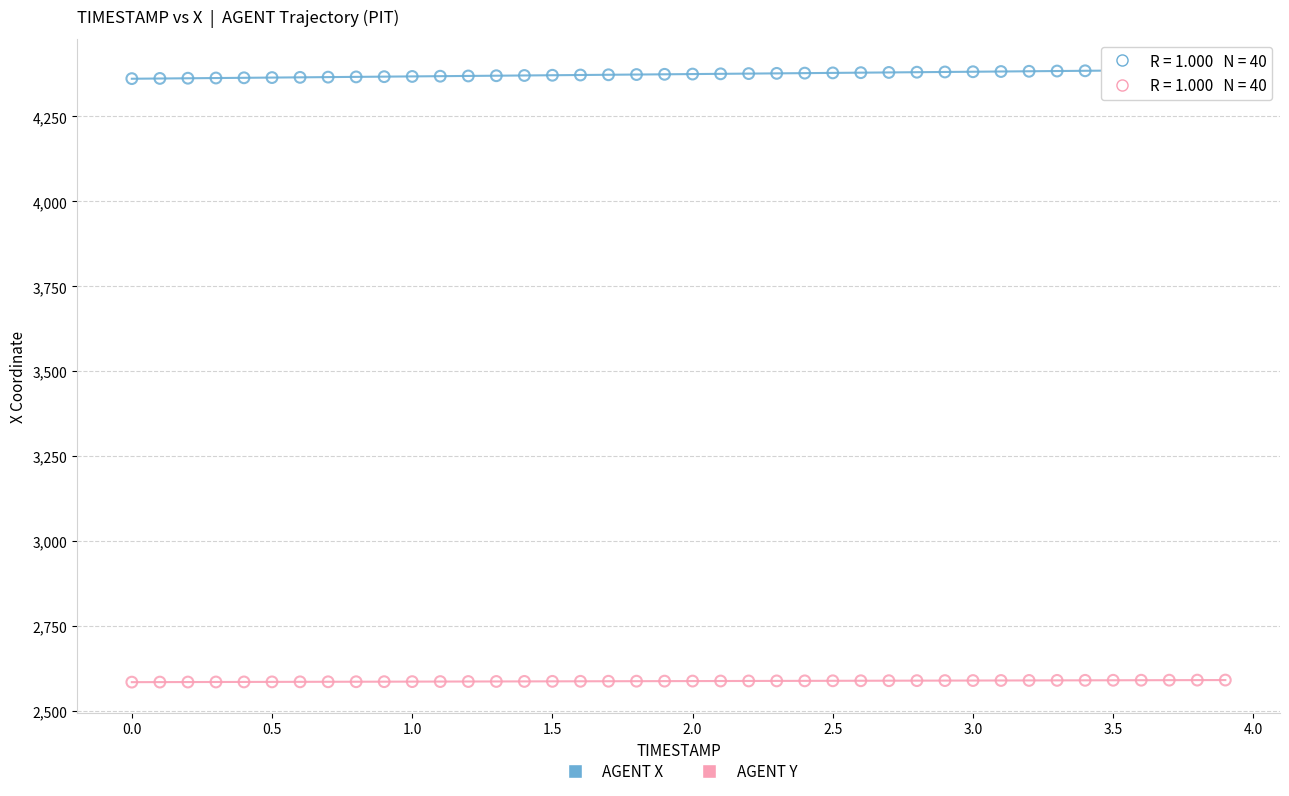

Across all data points, what is the range of Y values (max minus min)?

1802.3